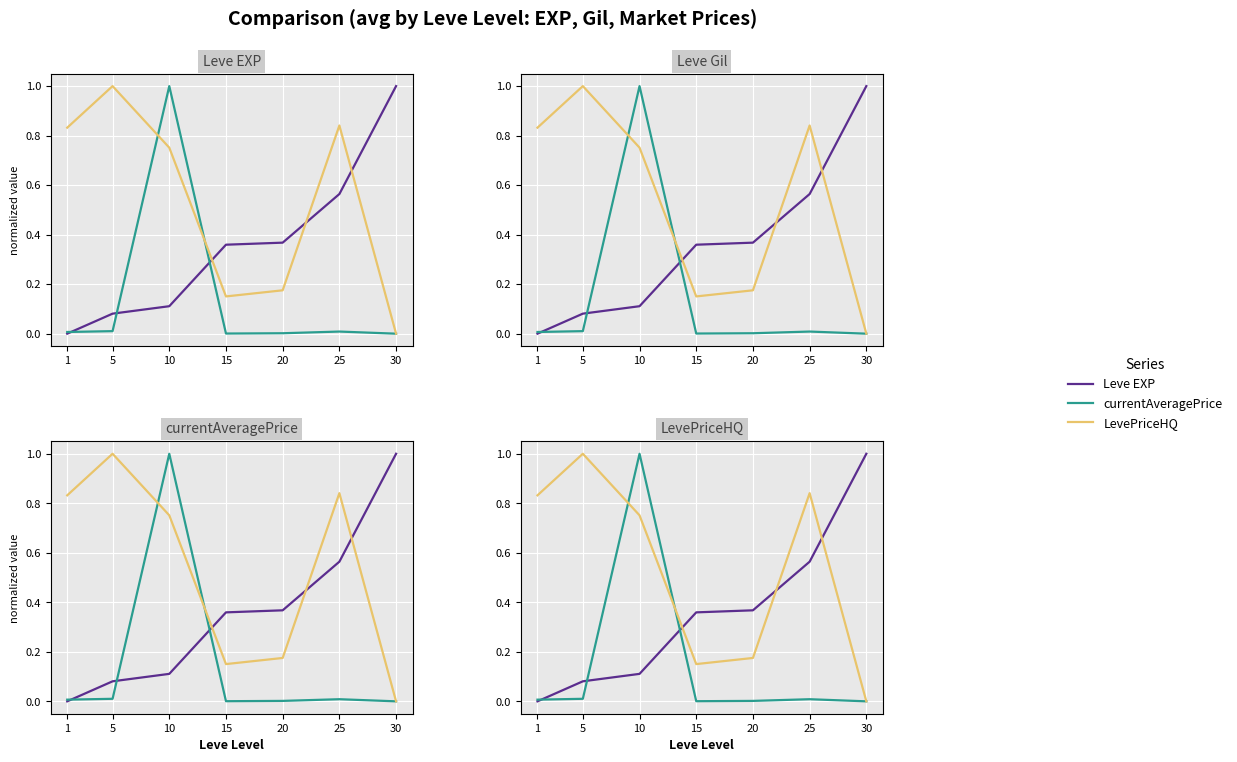

How many values in currentAveragePrice are above zero?

6